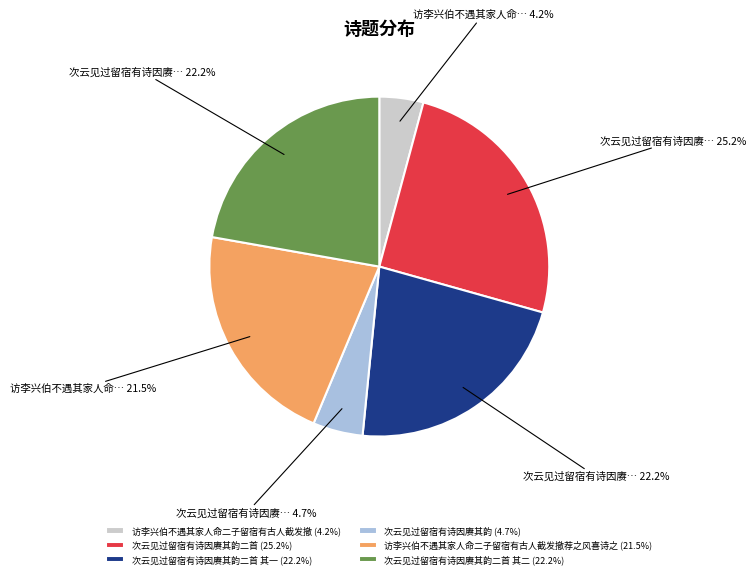

Combined, do 访李兴伯不遇其家人命二子留宿有古人截发撤荐之风喜诗之 (21.5%) and 次云见过留宿有诗因赓其韵二首 (25.2%) account for over 50%?

No